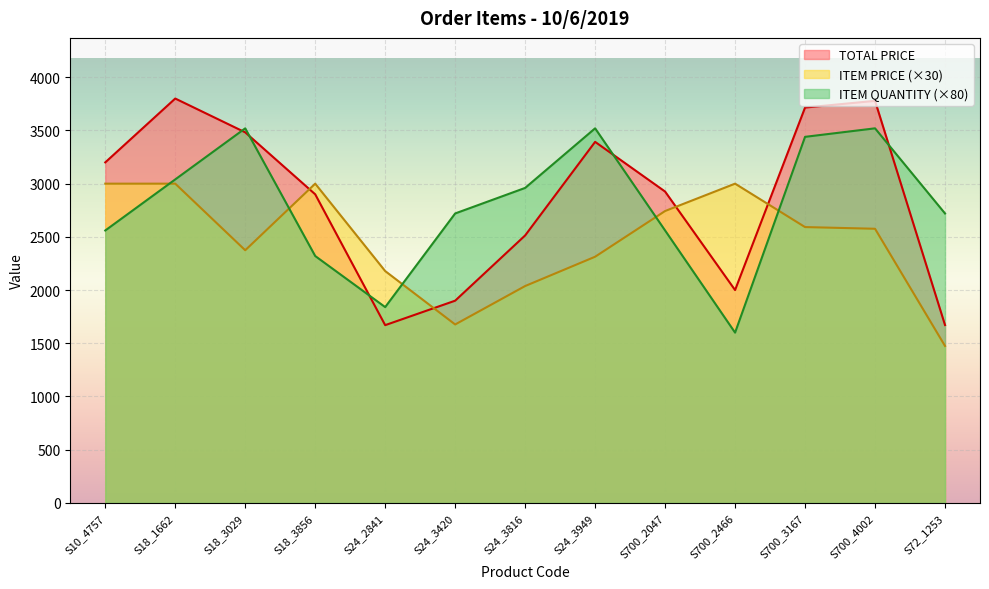

True or false: TOTAL PRICE and ITEM PRICE cross at least once.

True